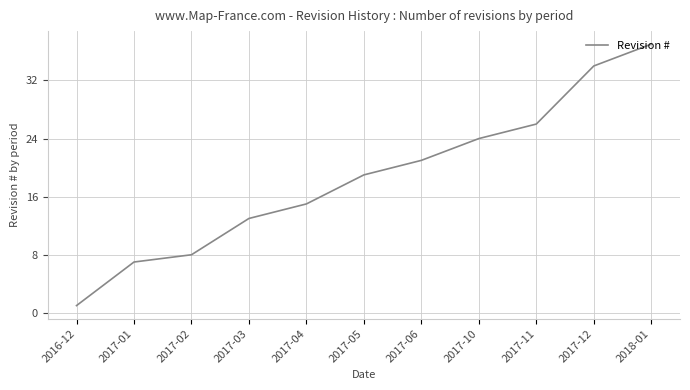

Where is the data nearest to the value 19?

2017-05